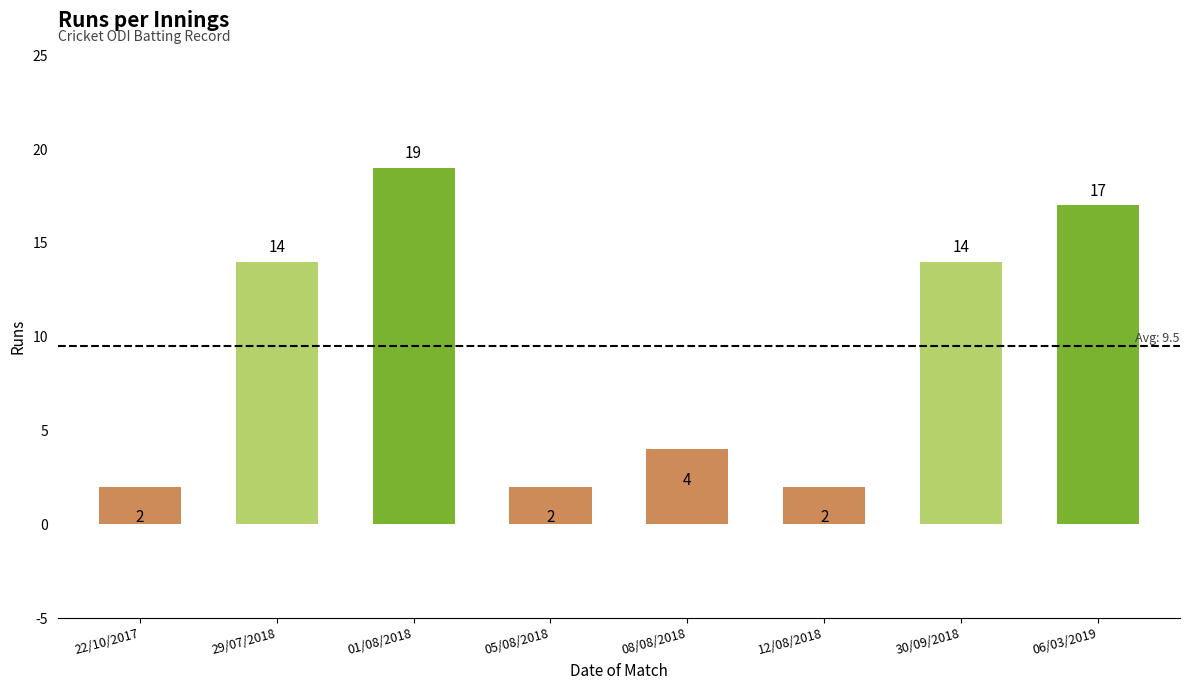

What is the label of the 8th bar from the right?

22/10/2017